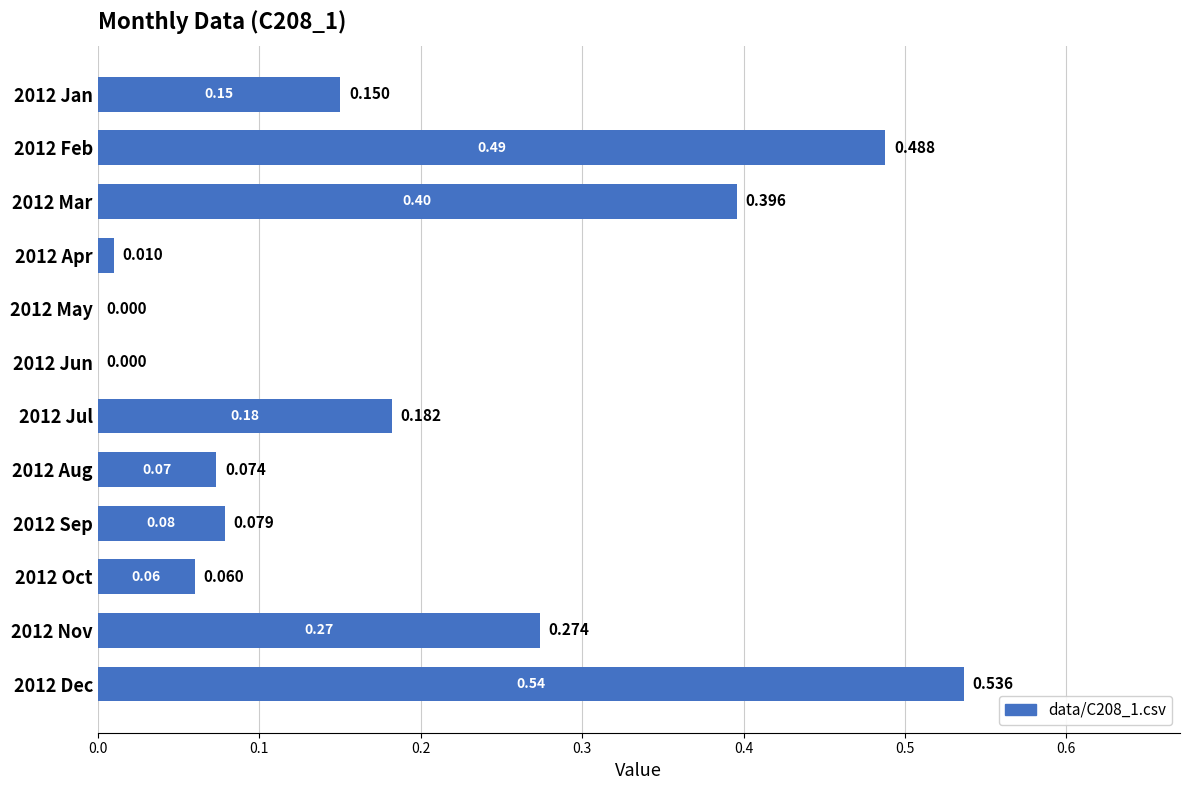

What is the greatest value displayed?

0.5